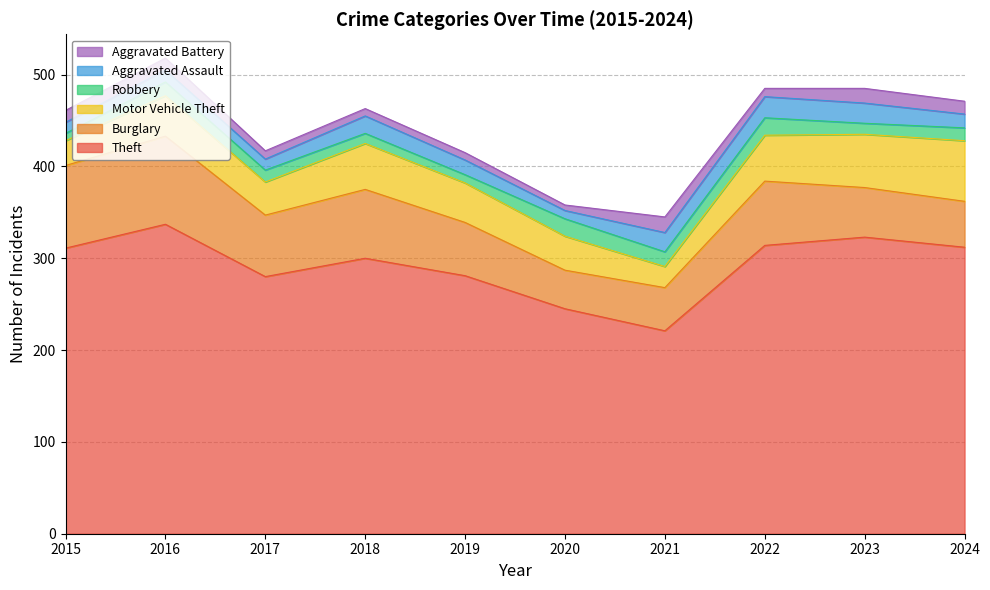

In Theft, how many points are higher than both neighbors (excluding endpoints)?

3